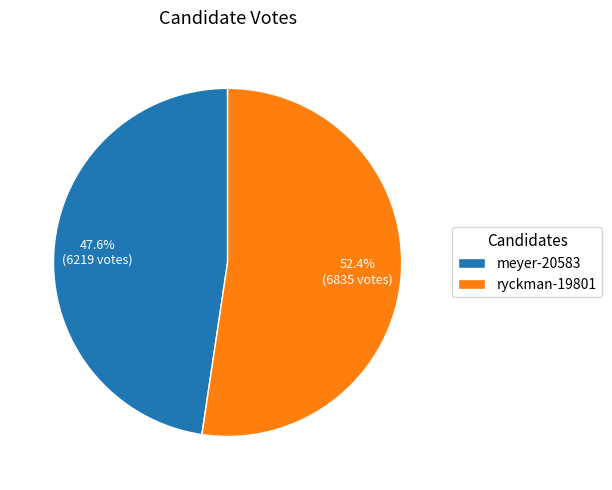

What is the total percentage of meyer-20583 and ryckman-19801?

100.0%